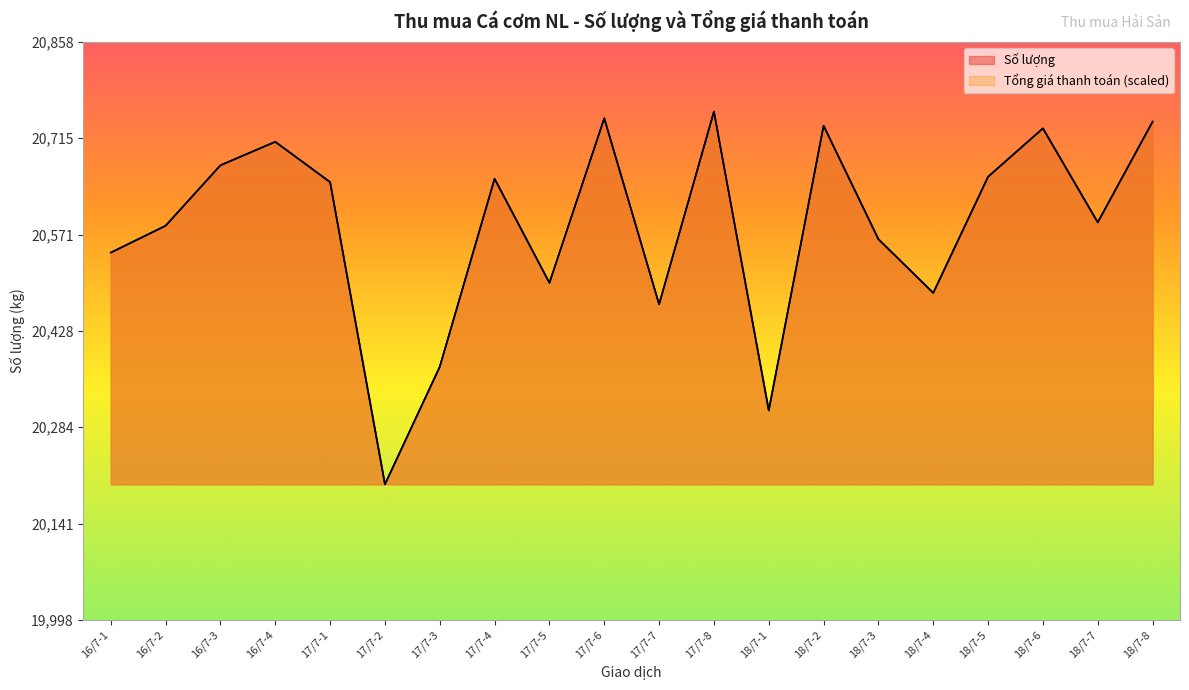

What is the lowest value of the Số lượng series?

20200